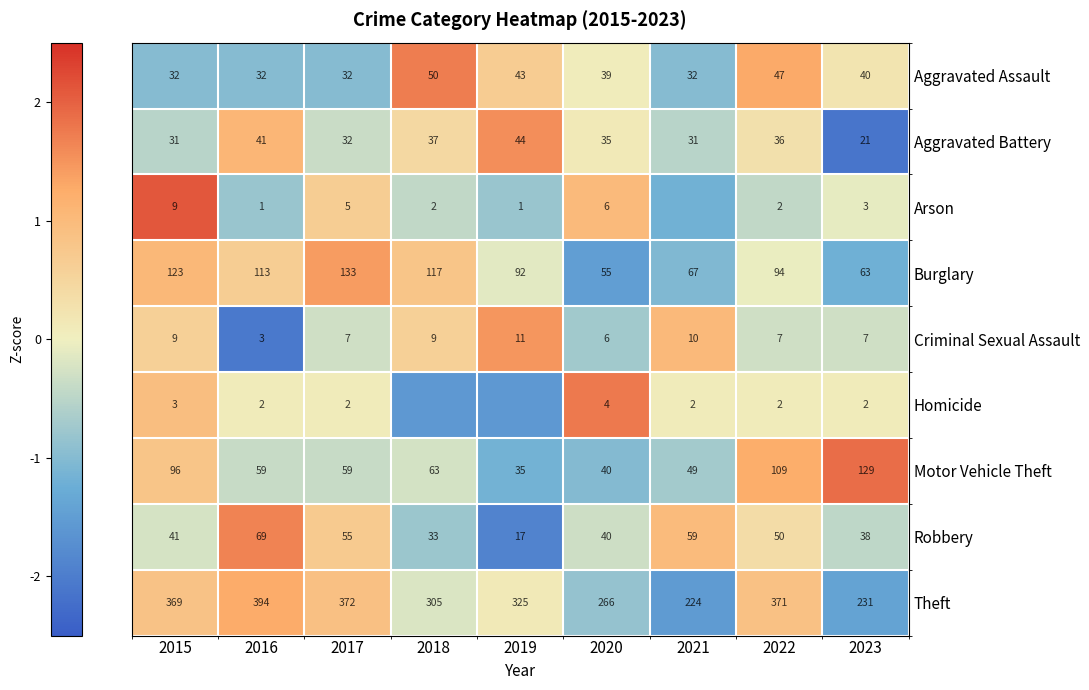

Which series changed the most between 2015 and 2023?

Theft